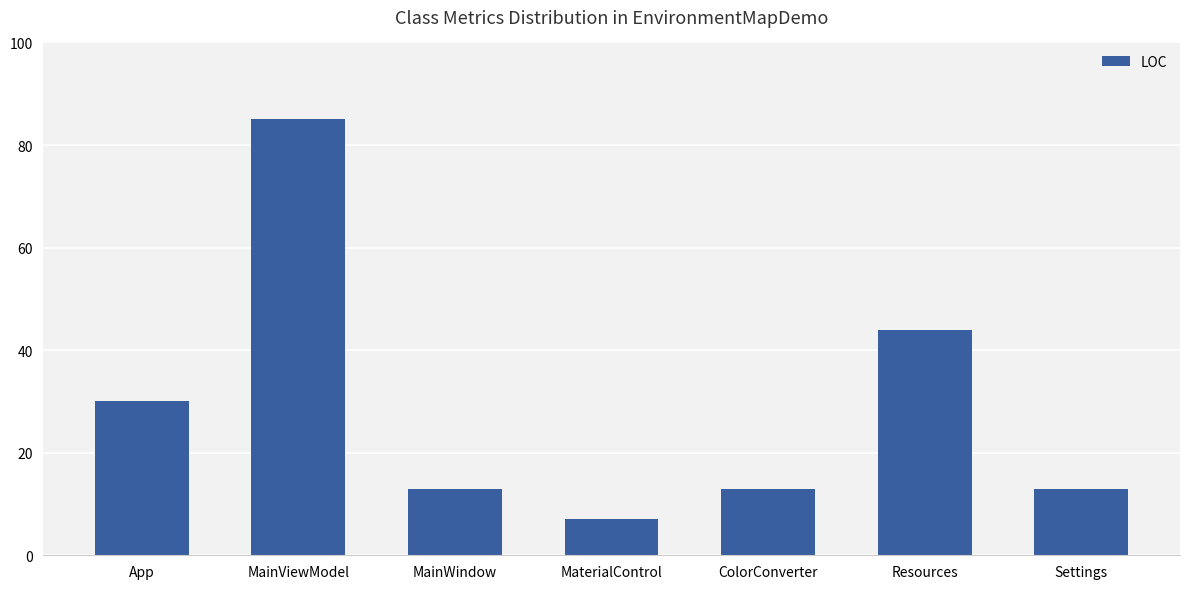

The chart shows a value of 30 at App. True or false?

True